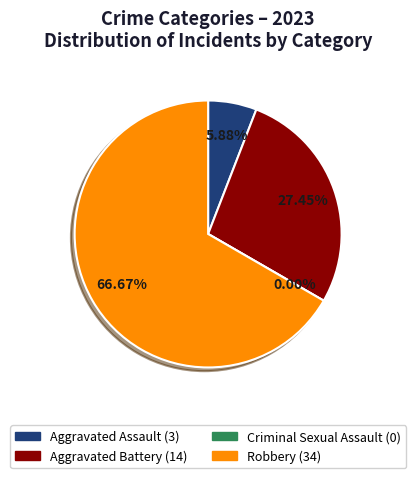

How many slices are in this pie chart?

4